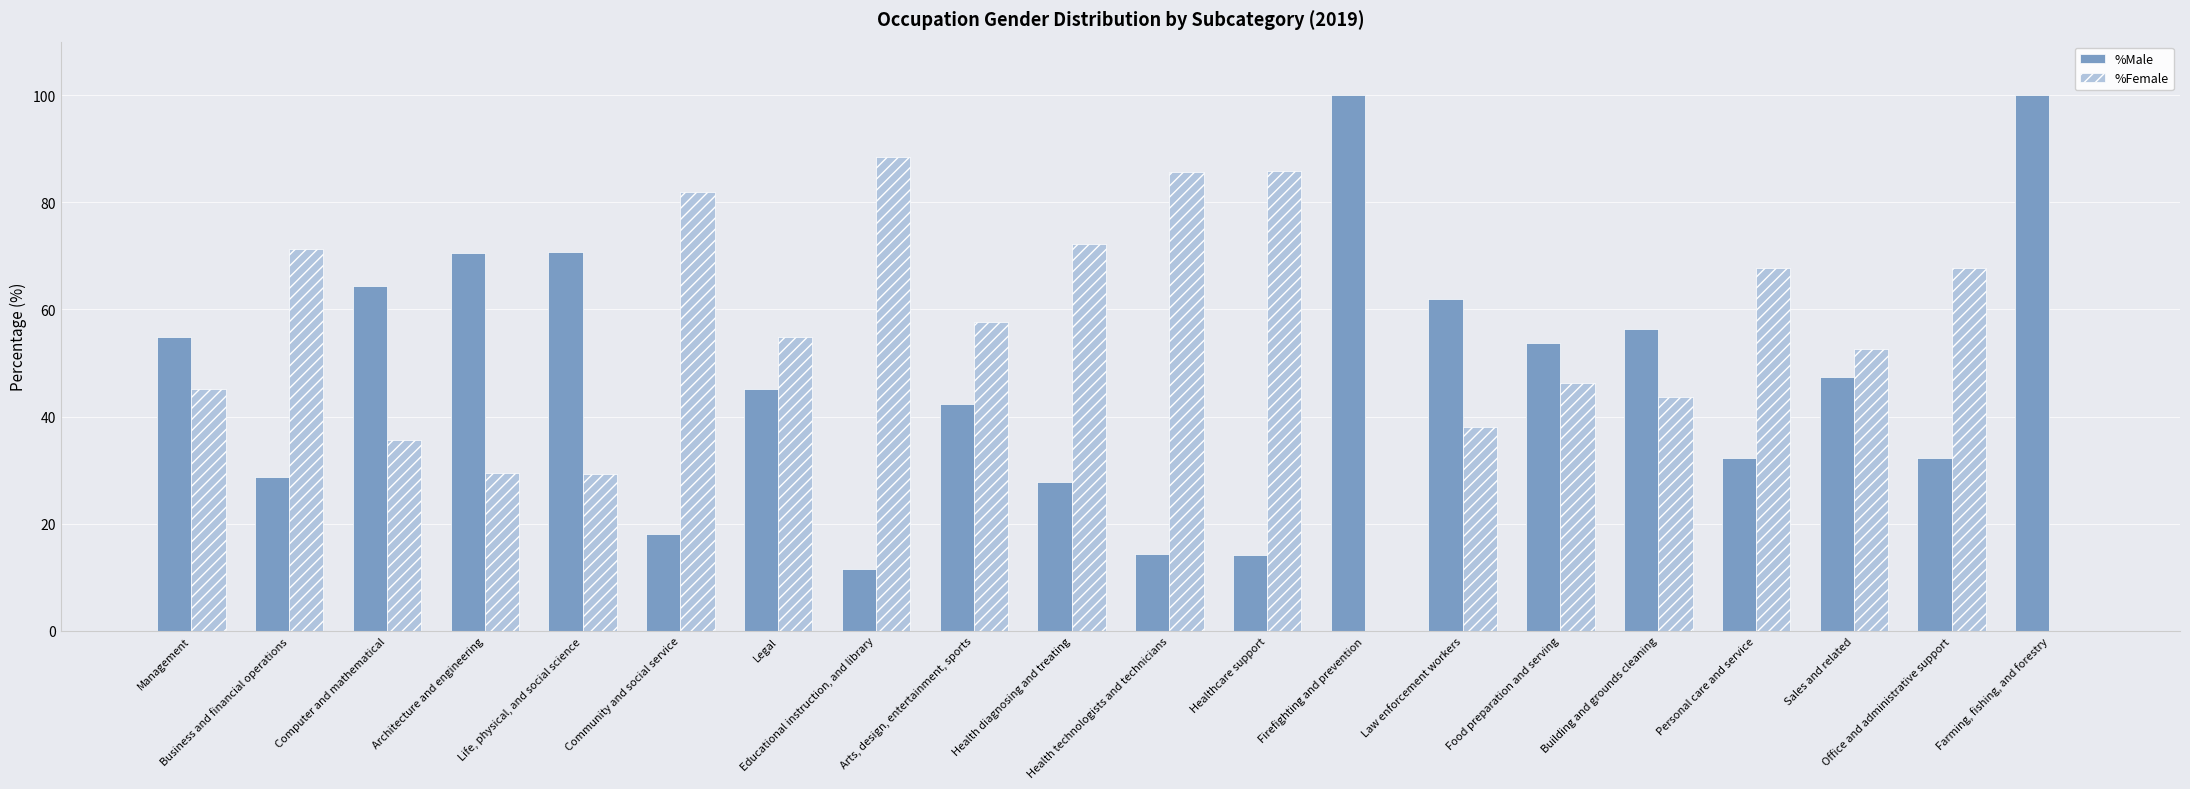

What is the sum of all %Male values?

946.5